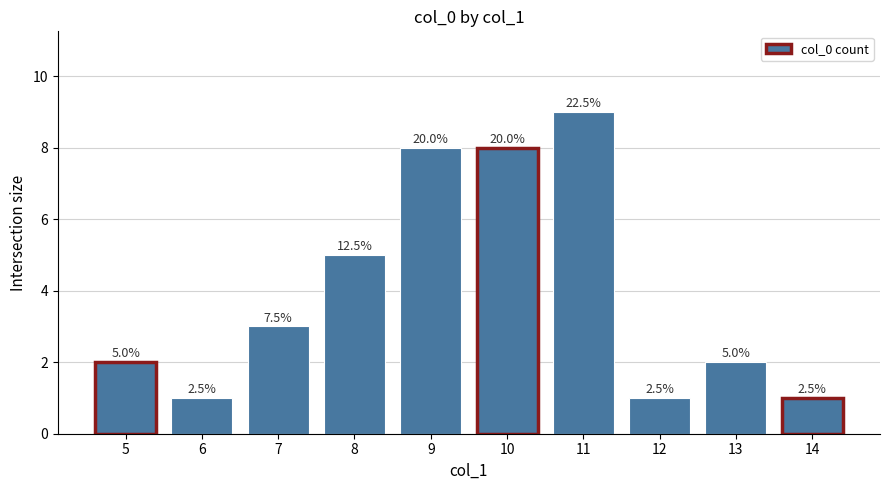

At which label does the data first exceed 3?

8